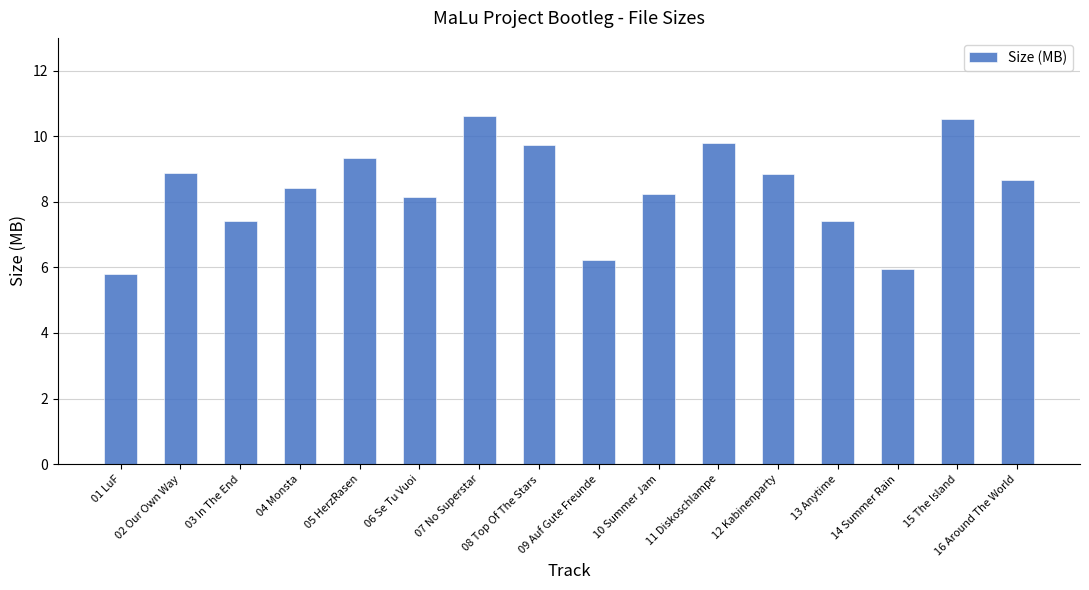

The value at 15 The Island is 10.5. True or false?

True